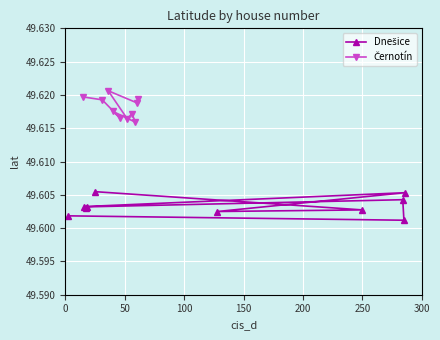

How many Dnešice values are between 49 and 50?

10